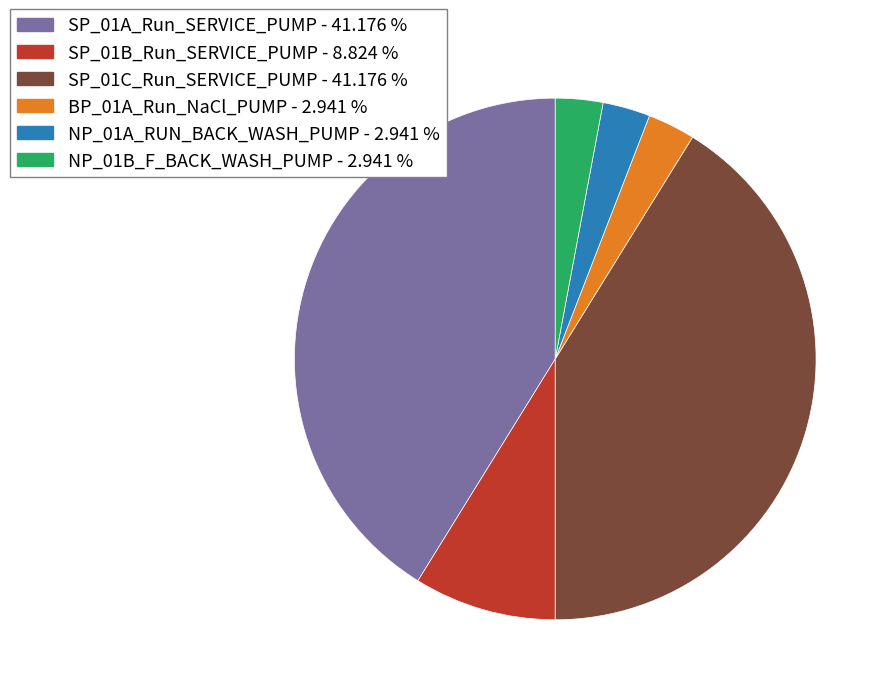

Do SP_01A_Run_SERVICE_PUMP and SP_01C_Run_SERVICE_PUMP together represent more than half of the pie?

Yes